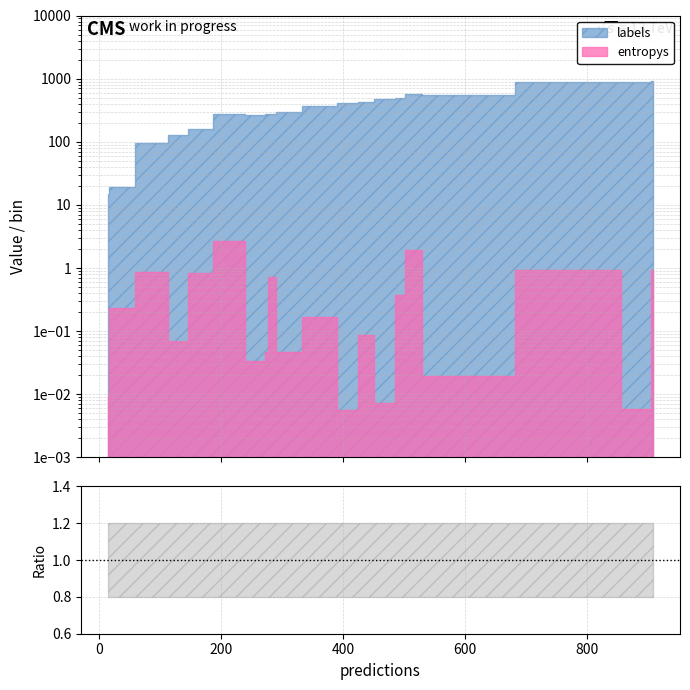

How many interior local valleys (lower than both neighbors) does the data have?

7